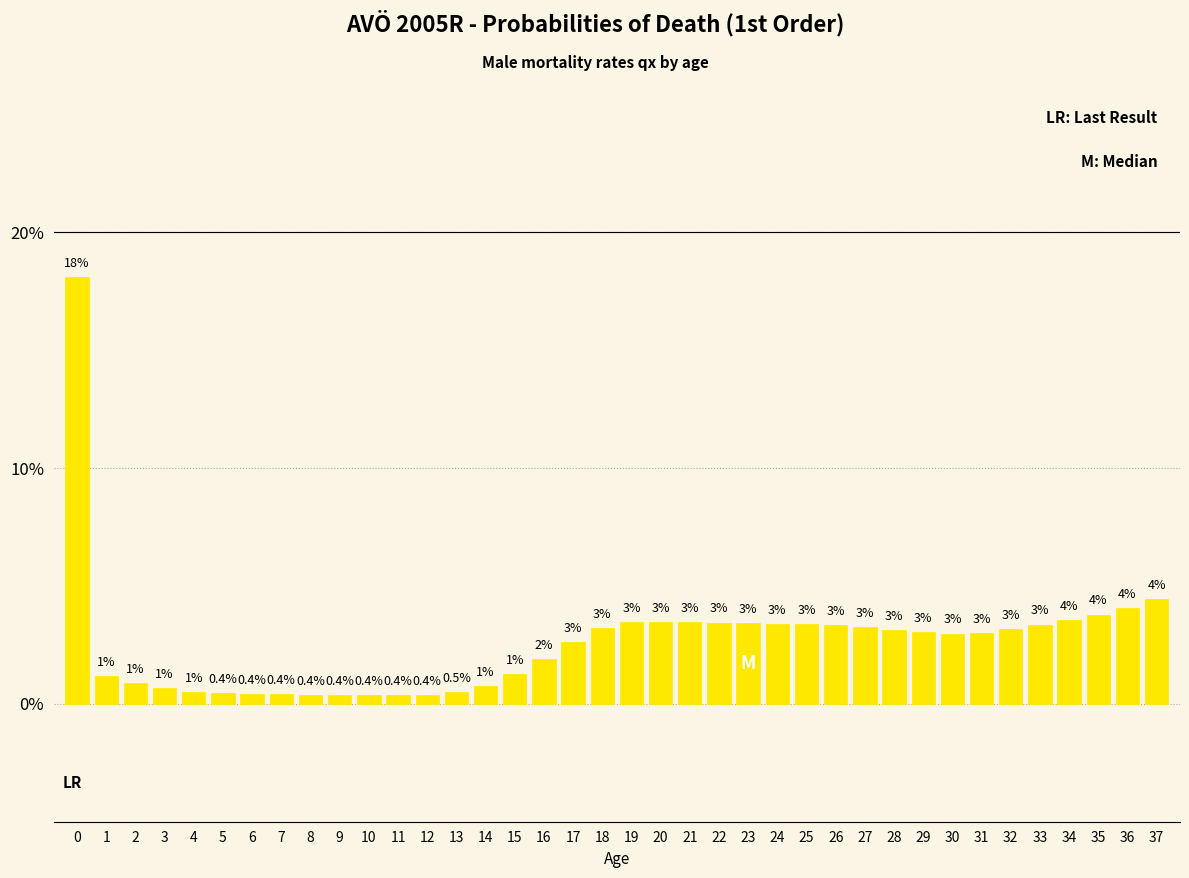

At which label is the value closest to 9?

37